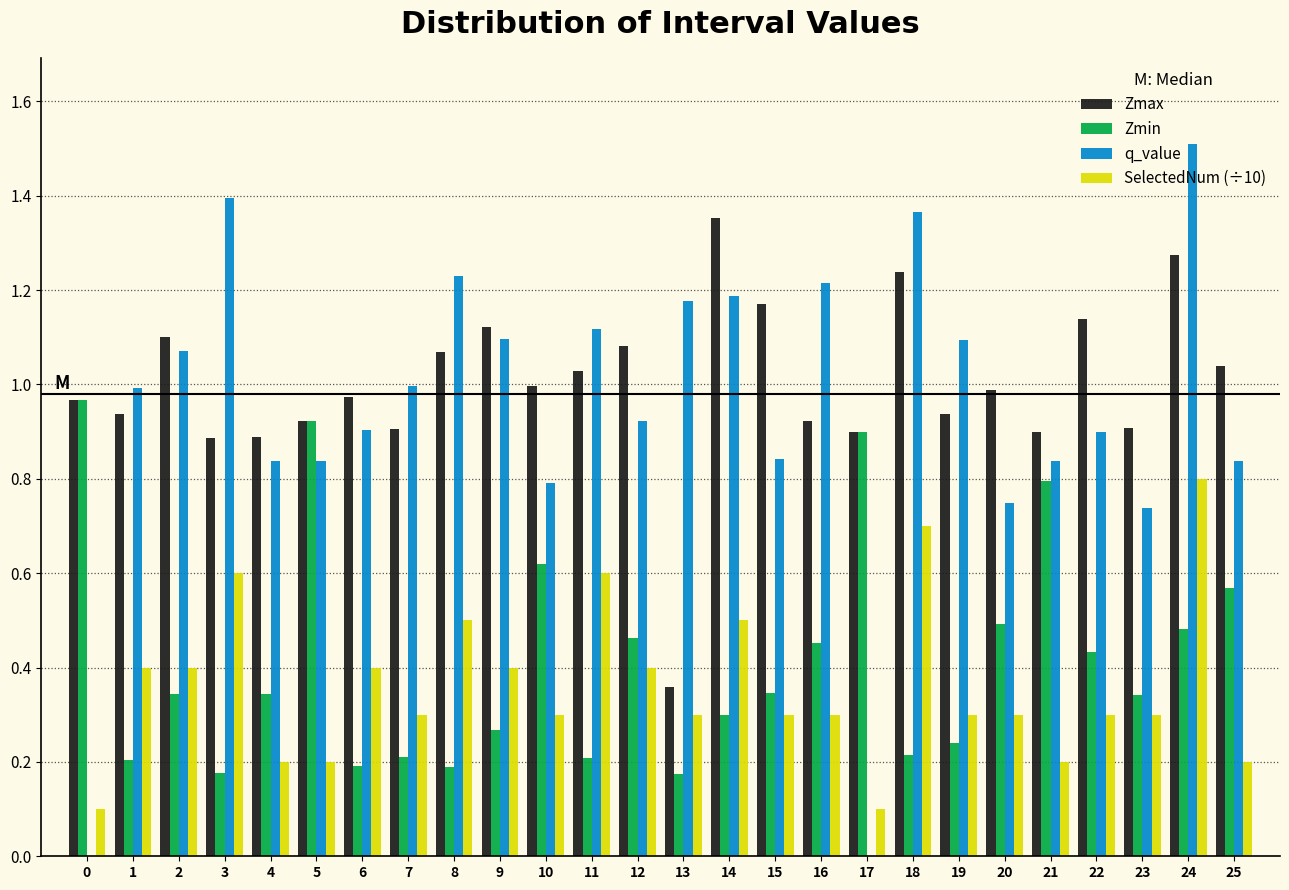

What is the sum of the Zmax values at 21 and 16?

1.8